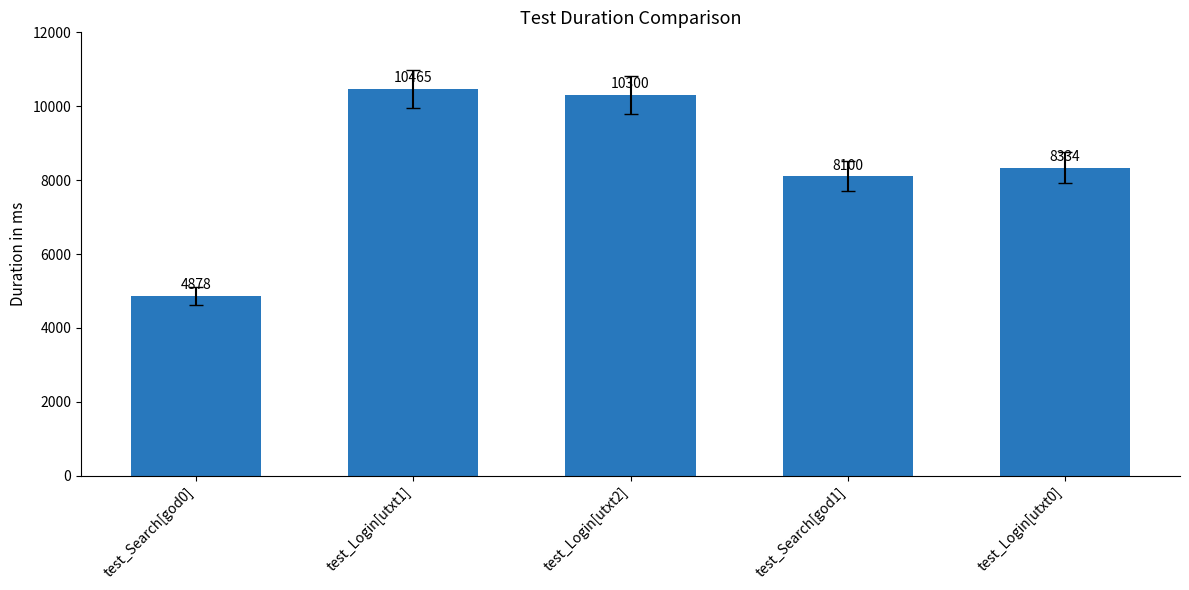

True or false: the data shows 13803 at test_Login[utxt1].

False